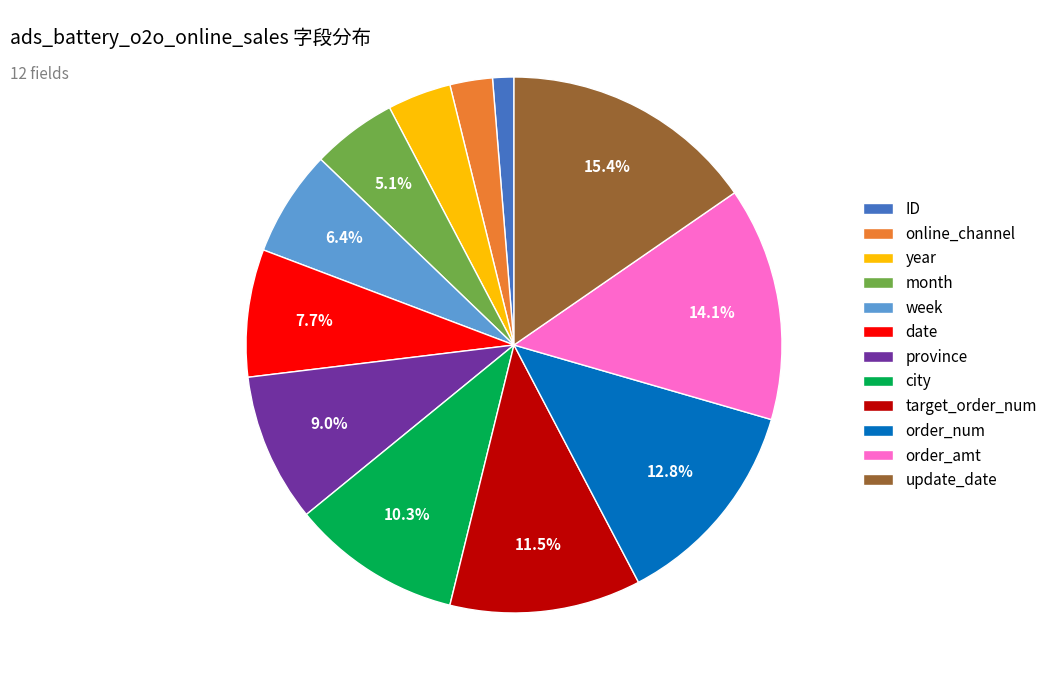

Is the sum of order_amt and update_date greater than half?

No